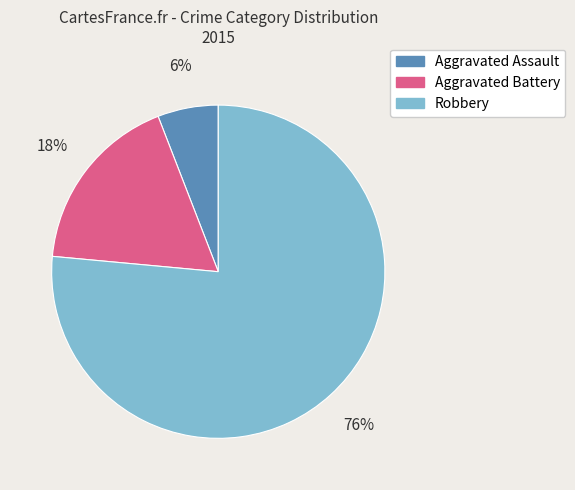

Which category accounts for the majority?

Robbery